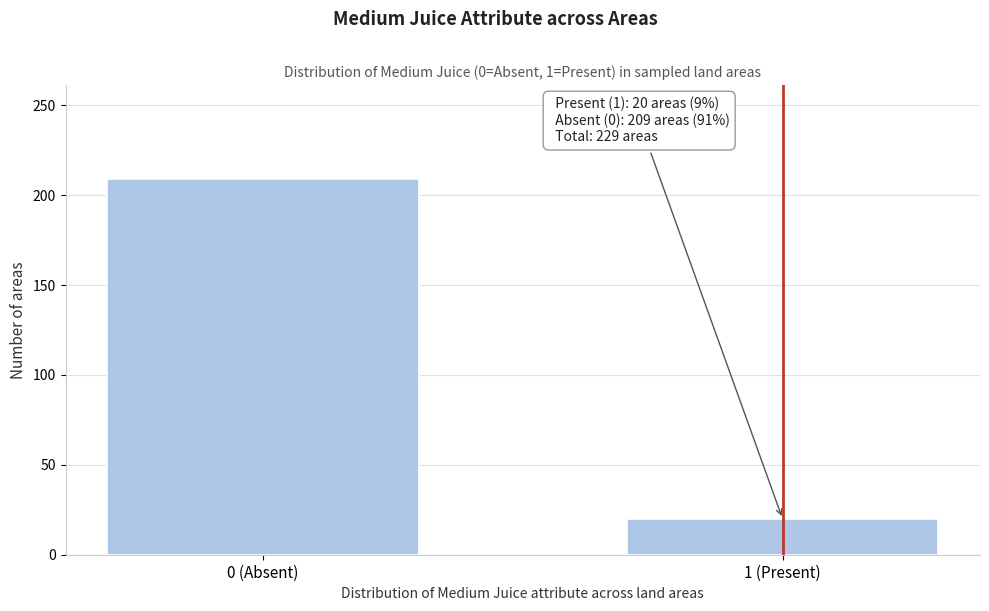

Reading left to right, what are all the values shown in this chart?

209	20